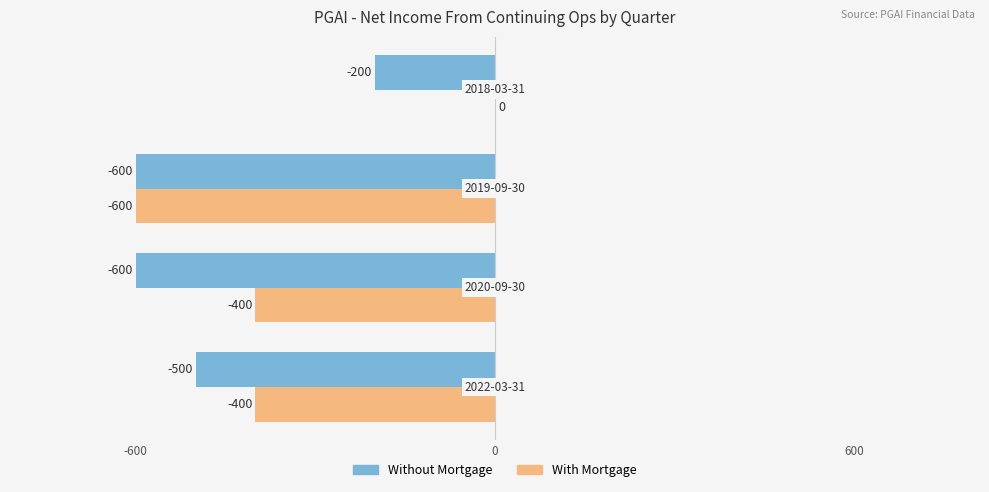

What is the sum of all With Mortgage values?

-1400